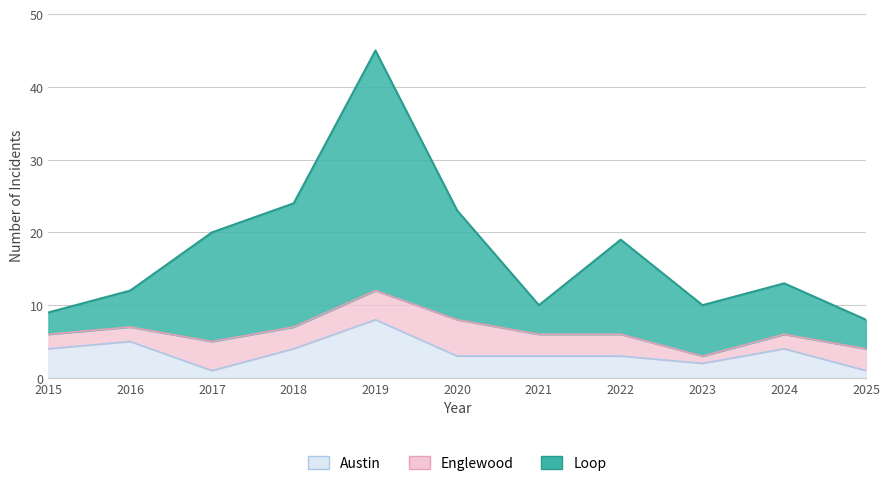

Which category has the highest value across all series?

2019